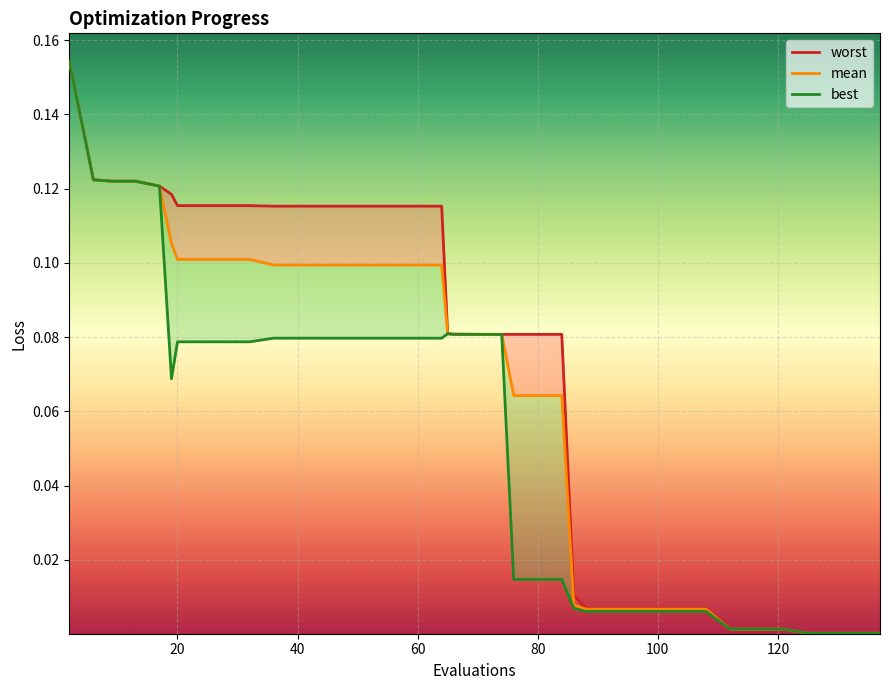

Does the chart display data point markers on the line(s)?

No